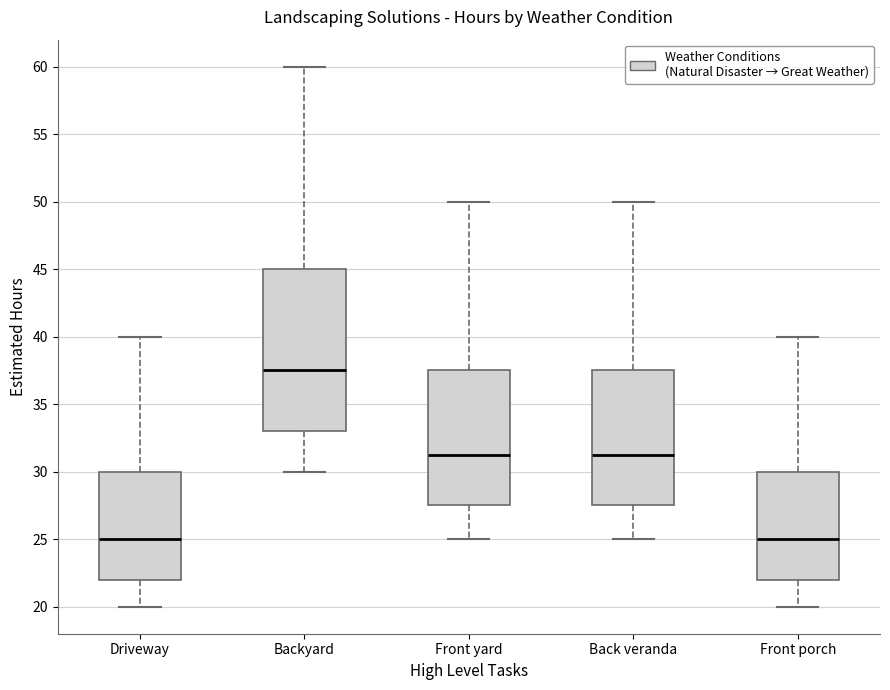

Where is the upper edge of the box for Backyard on the y-axis? The values are not printed on the chart, so give them approximately, as read against the axis.

45.0